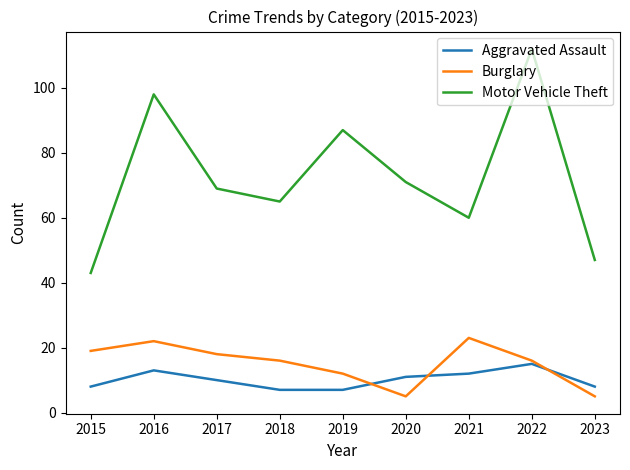

Is the value of Aggravated Assault at 2015 greater than the value of Motor Vehicle Theft at 2020?

No